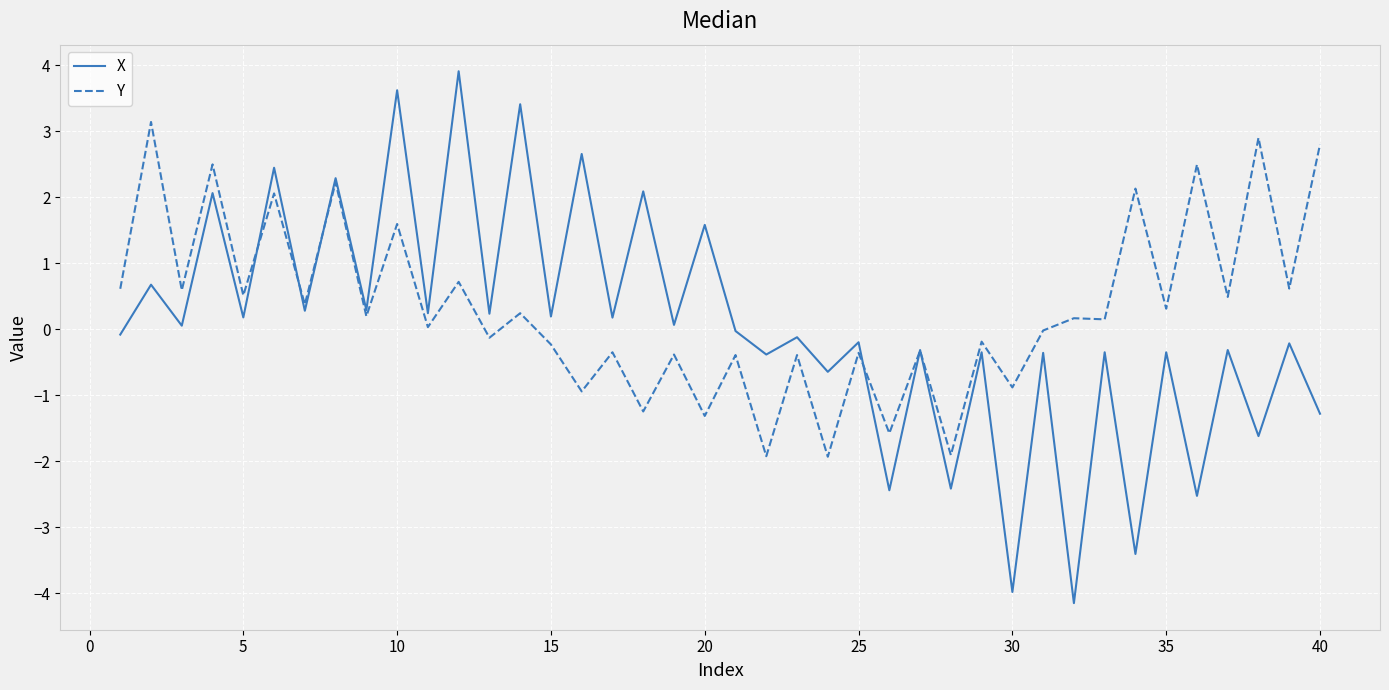

Which series has the largest range (max minus min)?

X